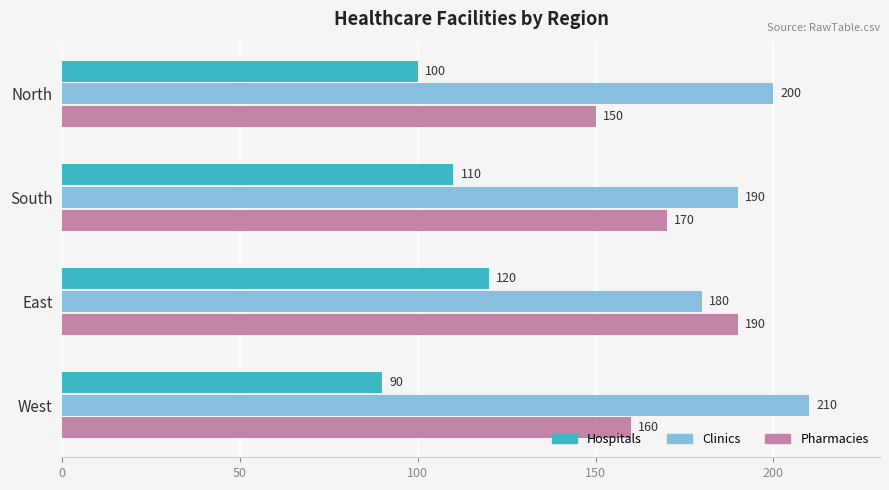

Which series has the largest total across all categories?

Clinics